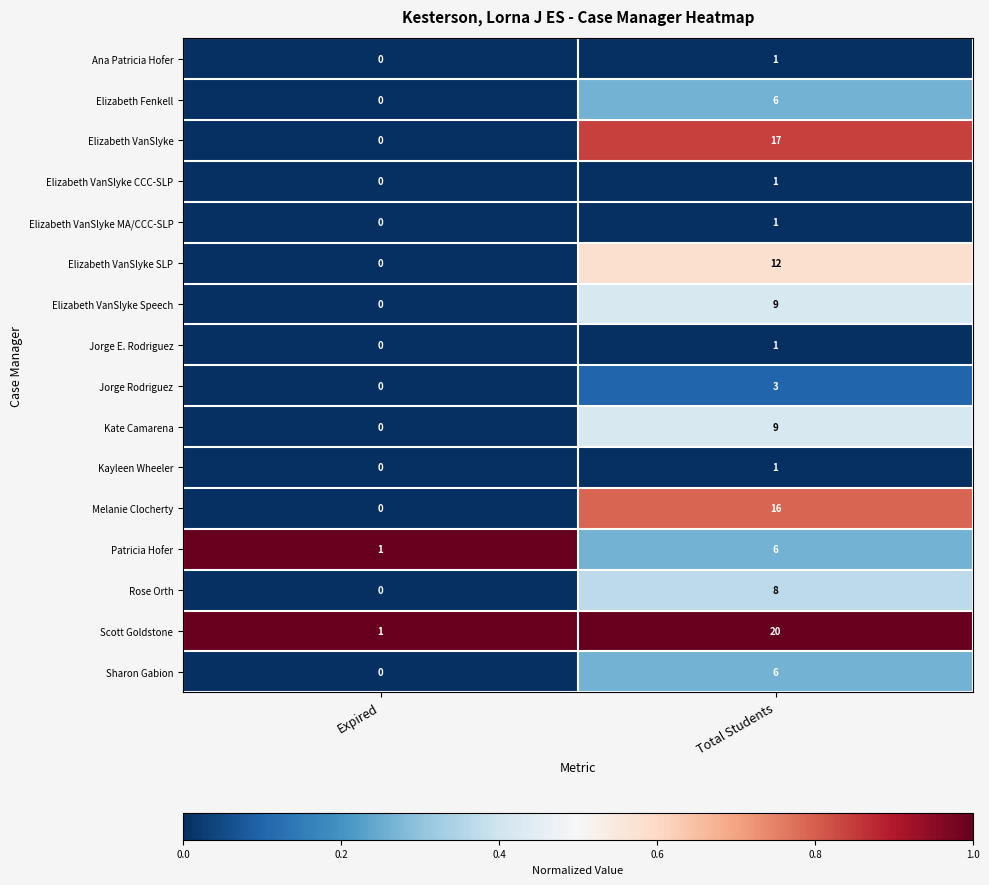

At which label is Kate Camarena closest to 4?

Expired